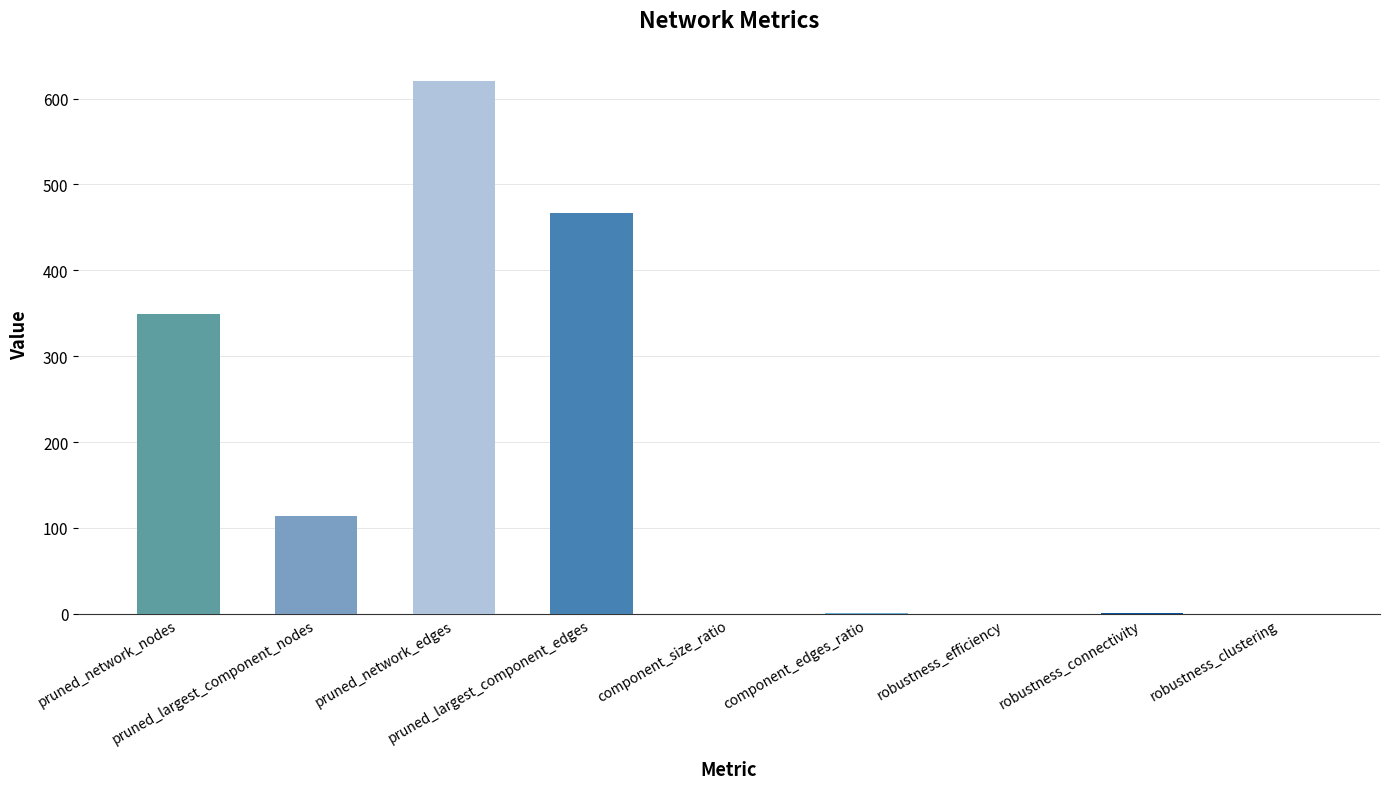

What is the greatest value displayed?

620.0